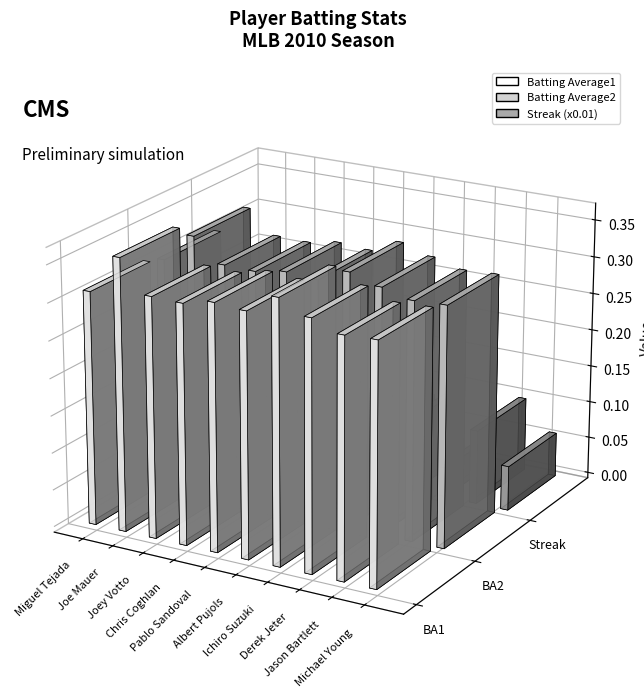

Is the value of Batting Average2 at Ichiro Suzuki greater than the value of Batting Average1 at Ichiro Suzuki?

No